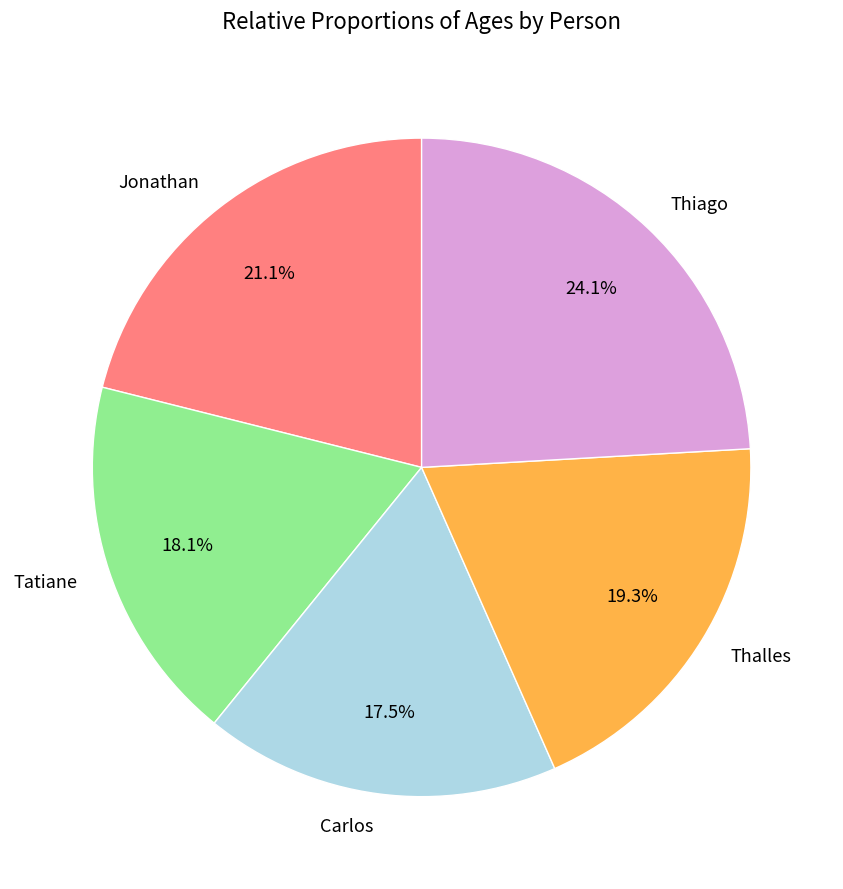

Which category has the smallest portion of the pie?

Carlos